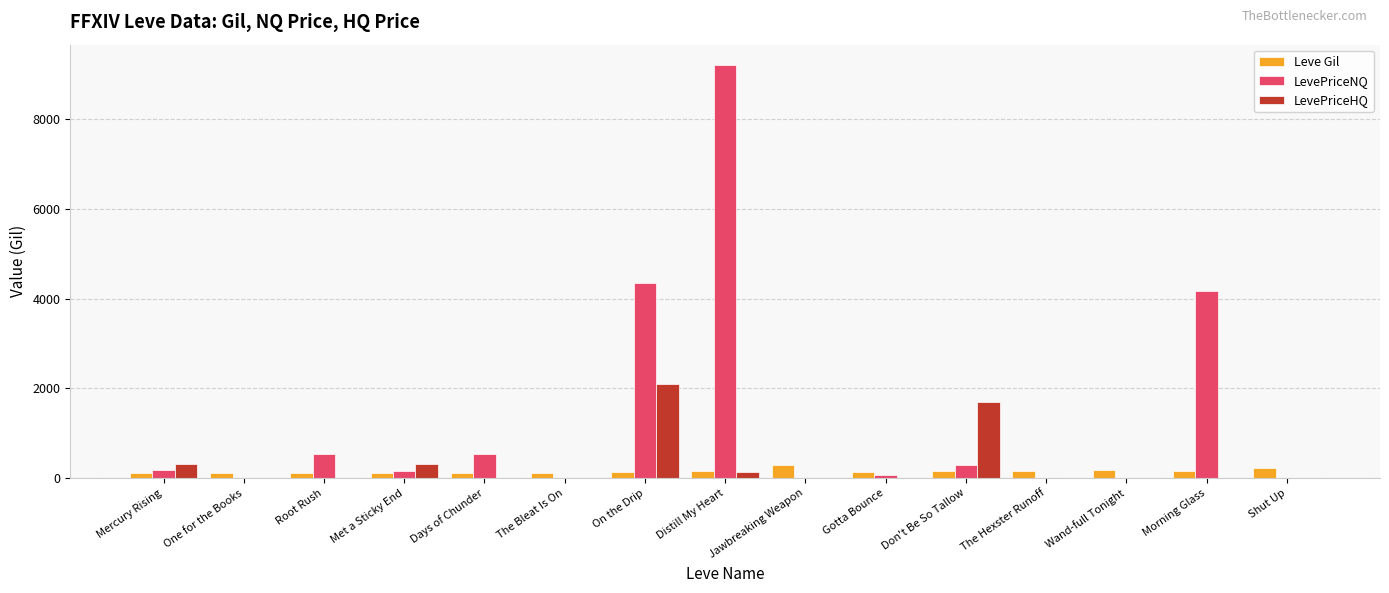

True or false: LevePriceNQ has a value of 3100.0 at Distill My Heart.

False